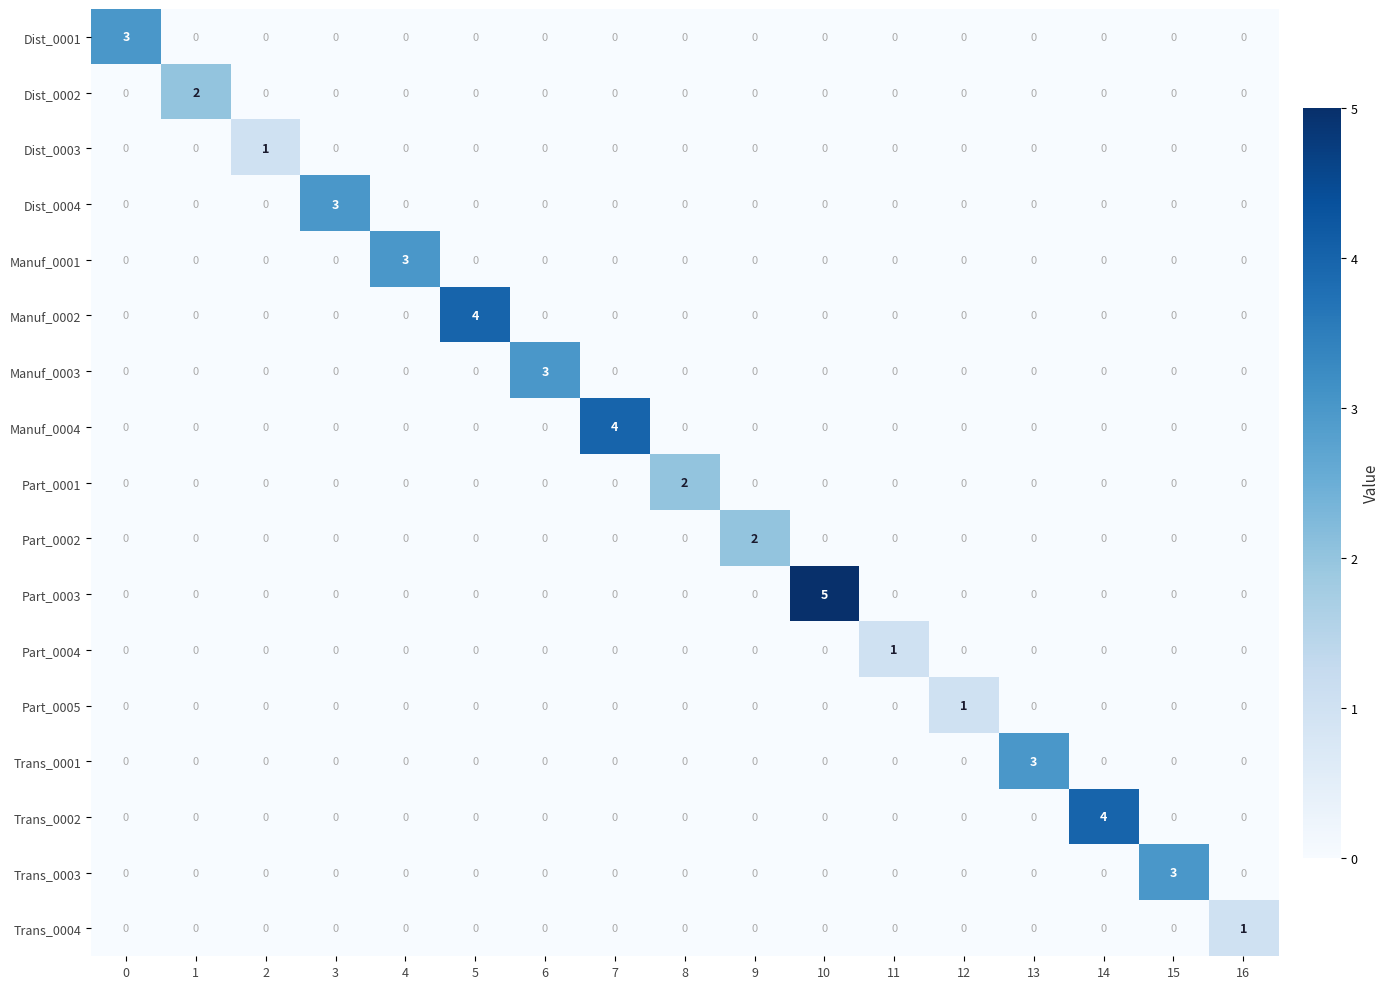

Is it true that Part_0004 equals 0 at 16?

True